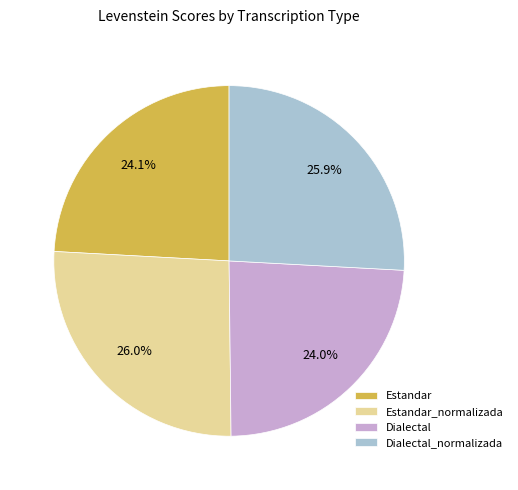

To the nearest percent, what is the combined percentage of Dialectal_normalizada and Dialectal?

50%